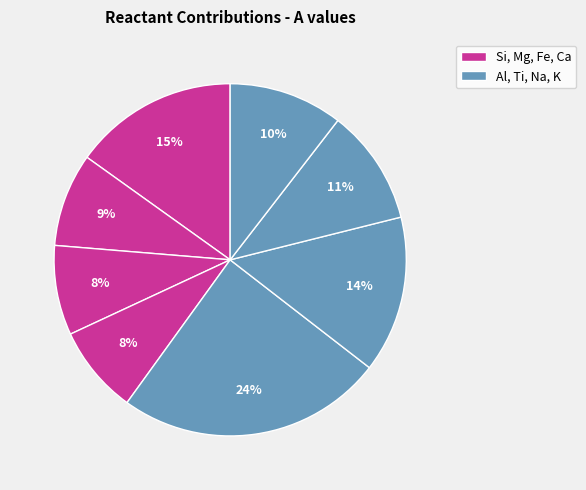

How many segments does this pie chart have?

8